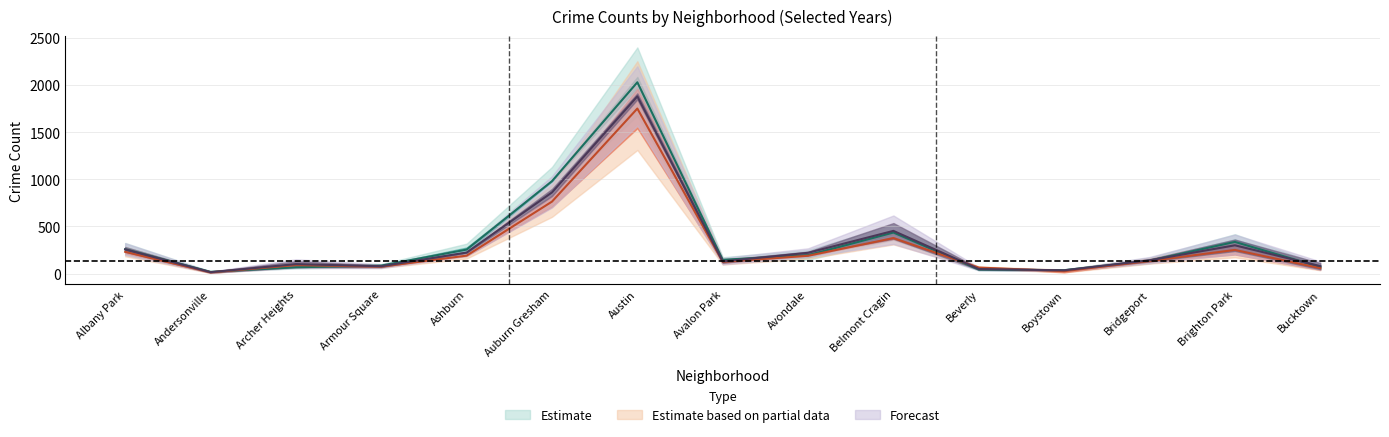

How many interior local valleys does the 2016 series have?

4